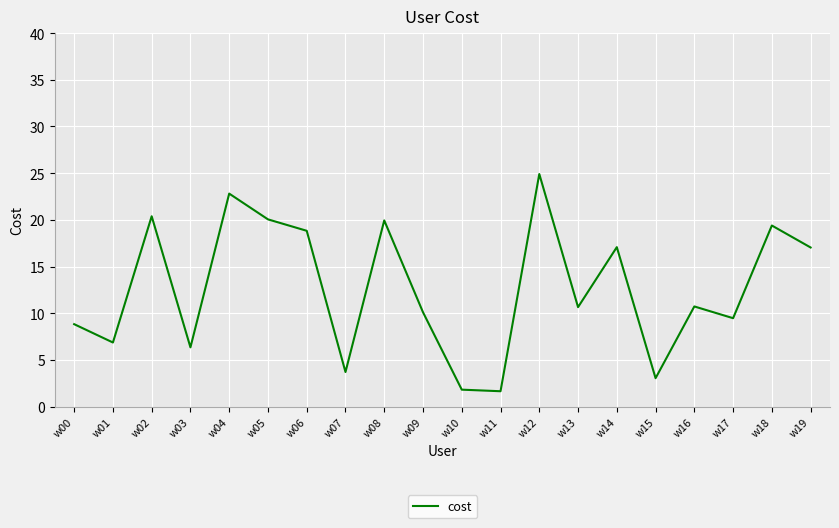

Between w06 and w16, which is larger?

w06